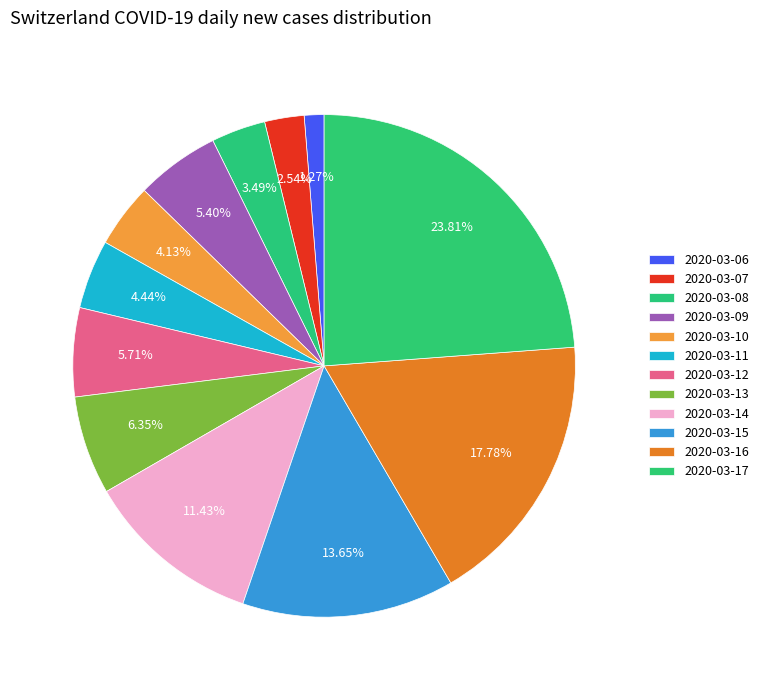

The 2020-03-12 slice represents 6% of the pie. True or false?

True